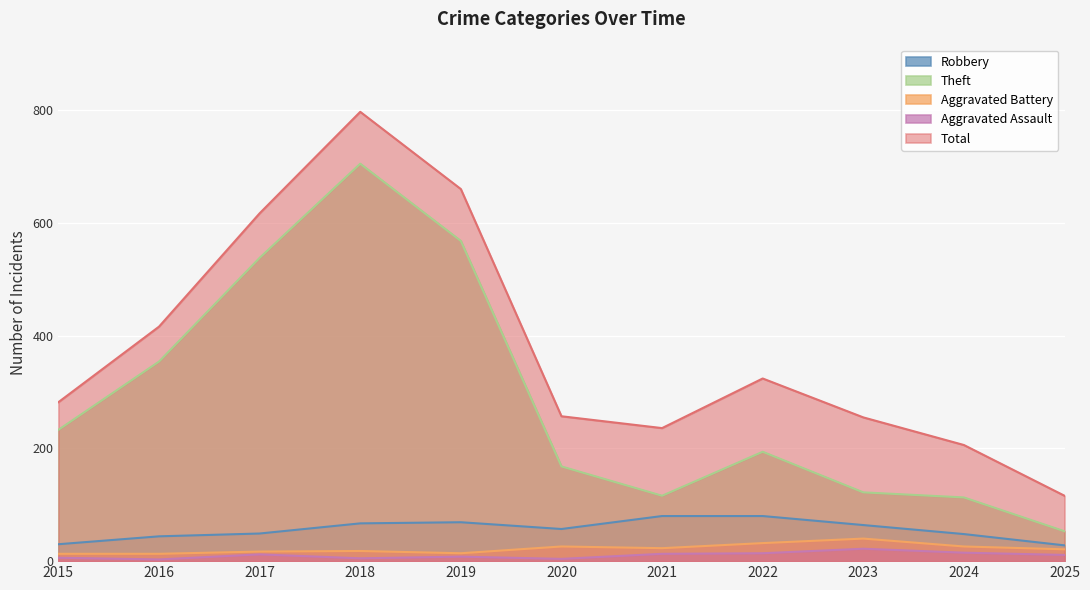

True or false: Robbery and Total cross at least once.

False